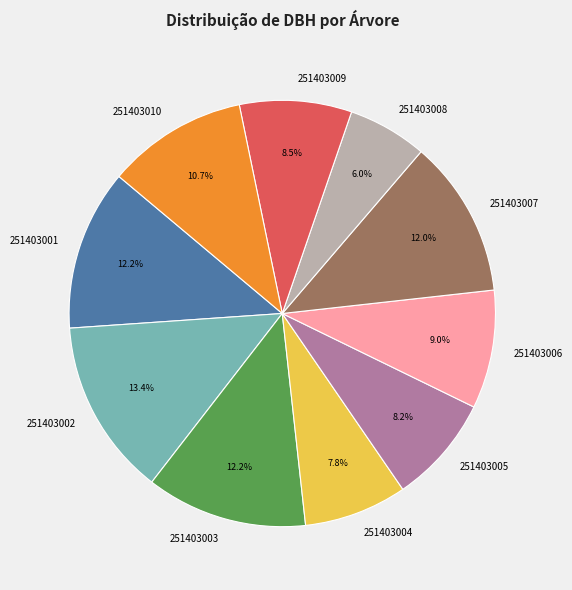

Is it true that 251403003 is 25% of the pie?

False